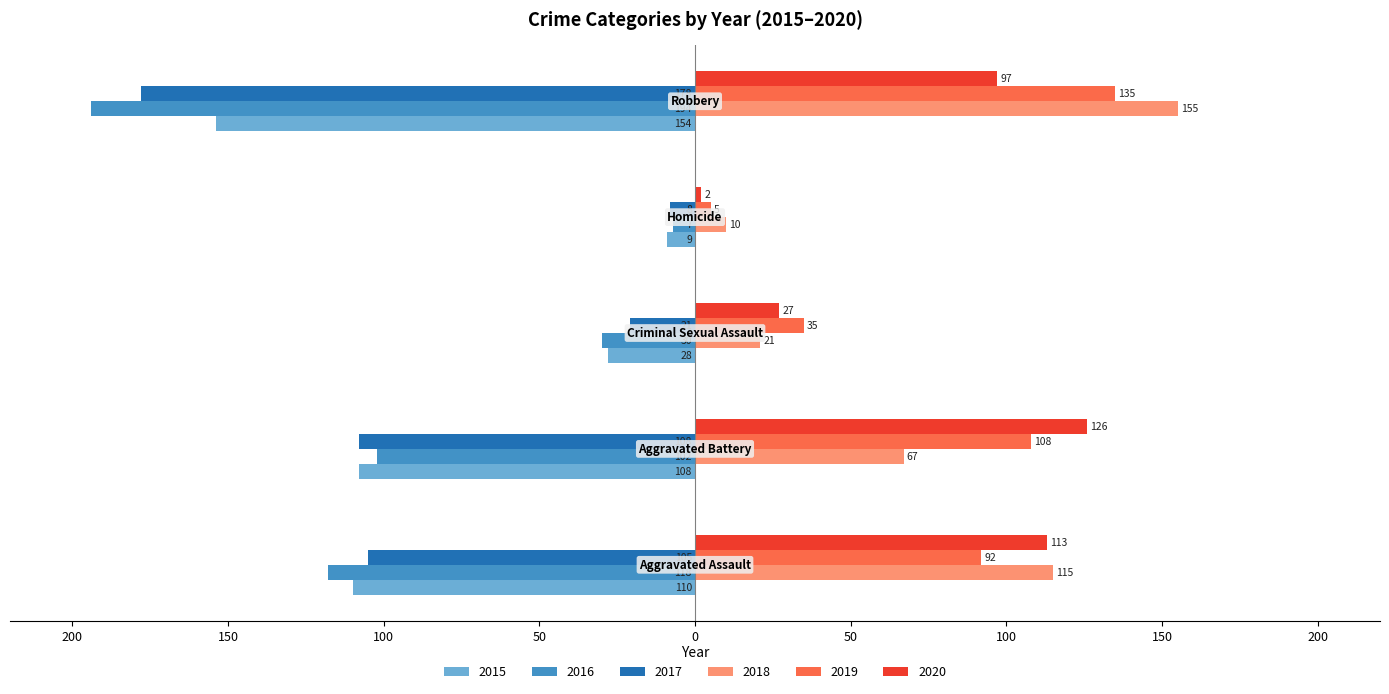

What are all the series names shown in the legend?

2015, 2016, 2017, 2018, 2019, 2020